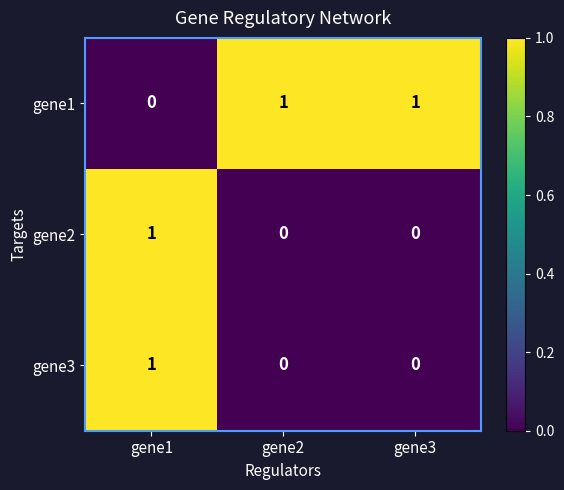

Reading right to left, list all the values displayed in this chart.

gene1: gene3=1	gene2=1	gene1=0
gene2: gene3=0	gene2=0	gene1=1
gene3: gene3=0	gene2=0	gene1=1